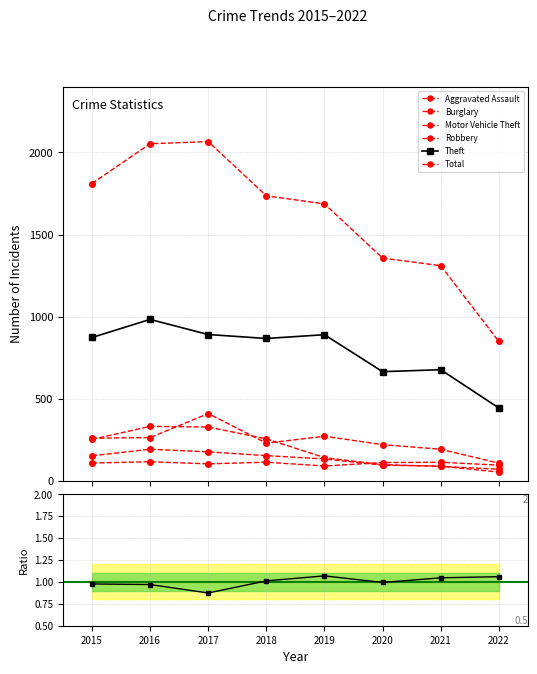

Reading left to right, list all the values displayed in this chart.

Aggravated Assault: 2015=110	2016=118	2017=105	2018=115	2019=92	2020=113	2021=115	2022=97
Burglary: 2015=254	2016=333	2017=329	2018=257	2019=143	2020=100	2021=90	2022=72
Motor Vehicle Theft: 2015=261	2016=265	2017=411	2018=231	2019=273	2020=222	2021=194	2022=109
Robbery: 2015=154	2016=194	2017=178	2018=155	2019=135	2020=97	2021=91	2022=55
Theft: 2015=874	2016=984	2017=892	2018=868	2019=891	2020=666	2021=678	2022=445
Total: 2015=1811	2016=2053	2017=2066	2018=1736	2019=1687	2020=1357	2021=1311	2022=850